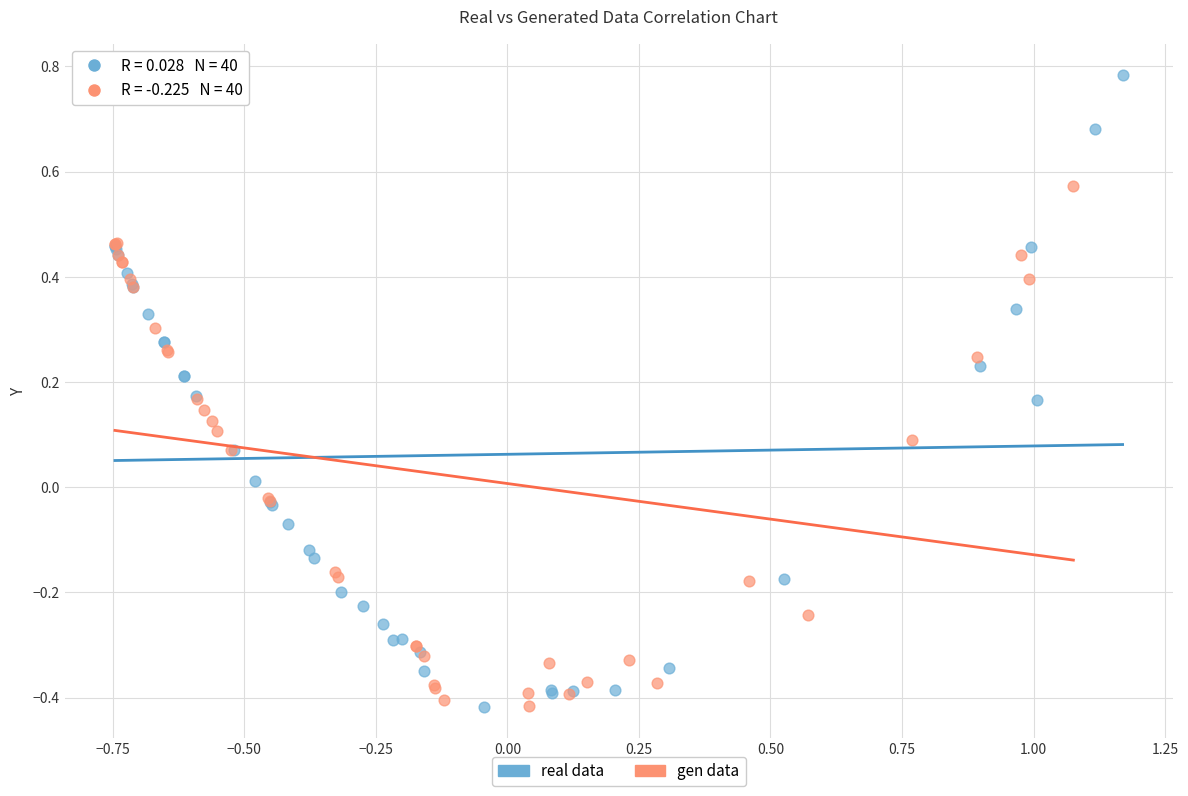

What are all the series names shown in the legend?

real data, gen data